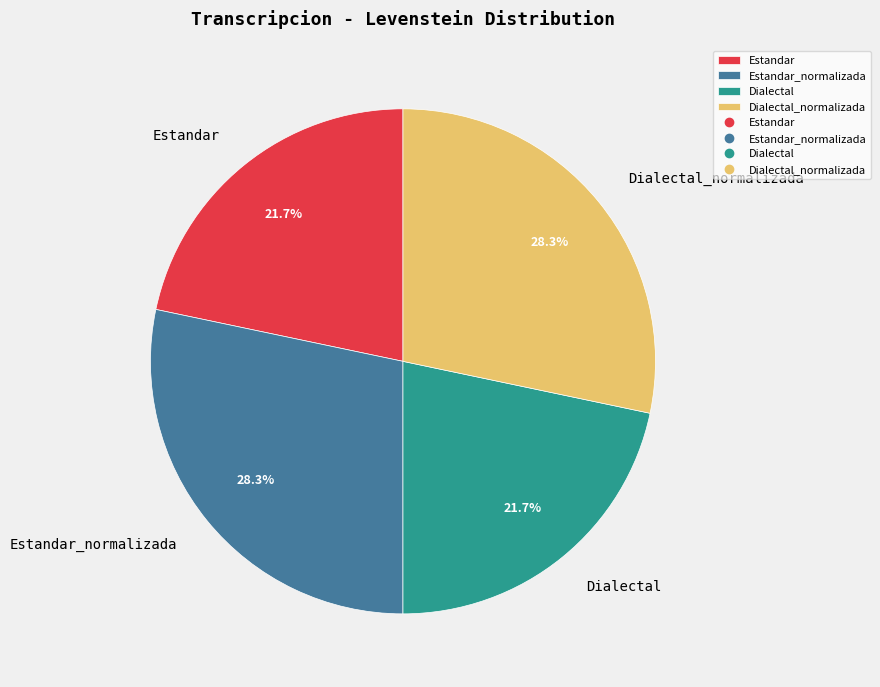

To the nearest percent, what is the average slice percentage?

25%